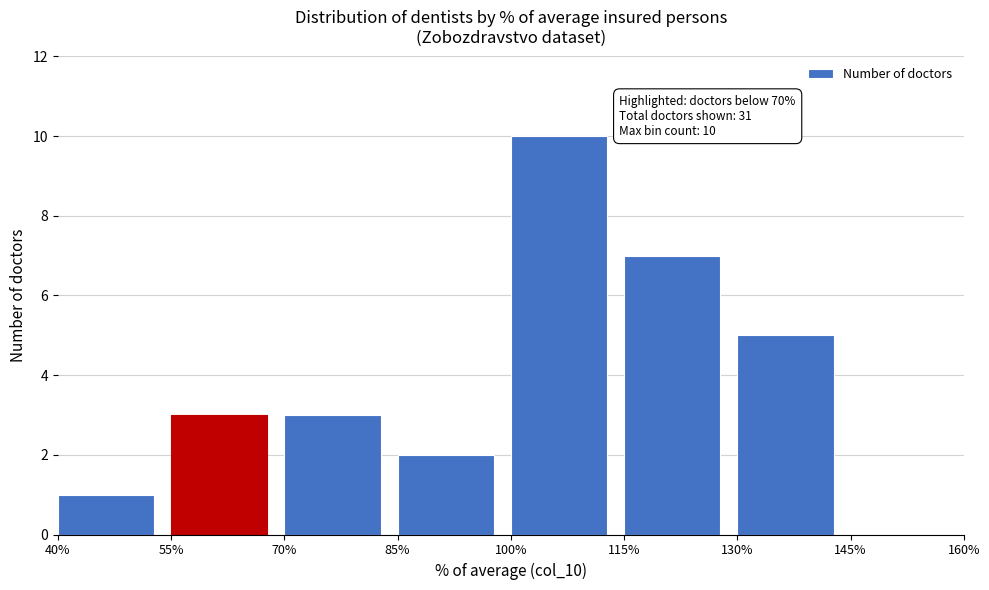

Which range on the x-axis has the tallest bar?

100% to 115%